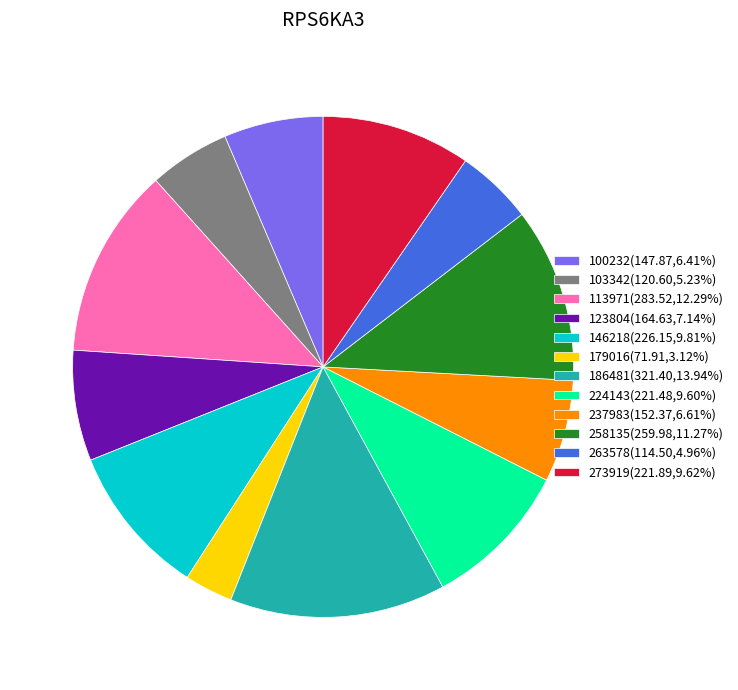

Do 103342 and 123804 together represent more than half of the pie?

No